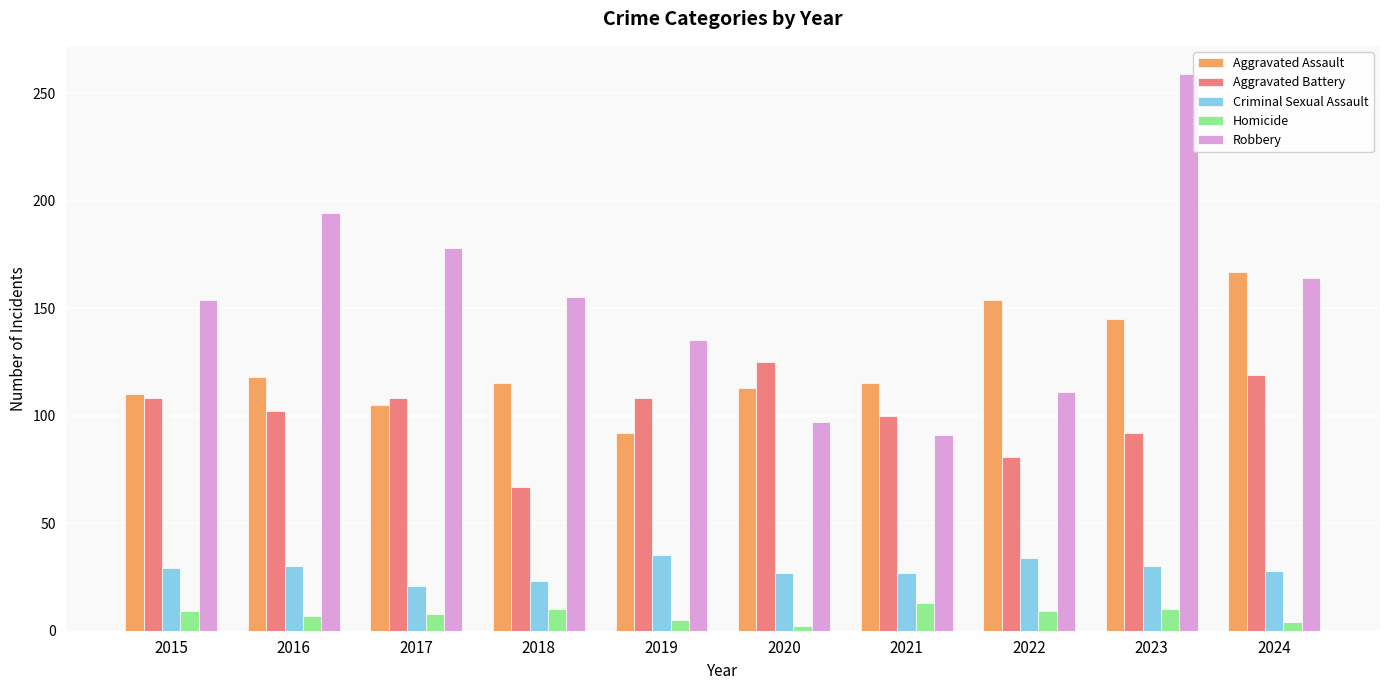

At 2023, list the series in order from smallest to largest.

Homicide, Criminal Sexual Assault, Aggravated Battery, Aggravated Assault, Robbery